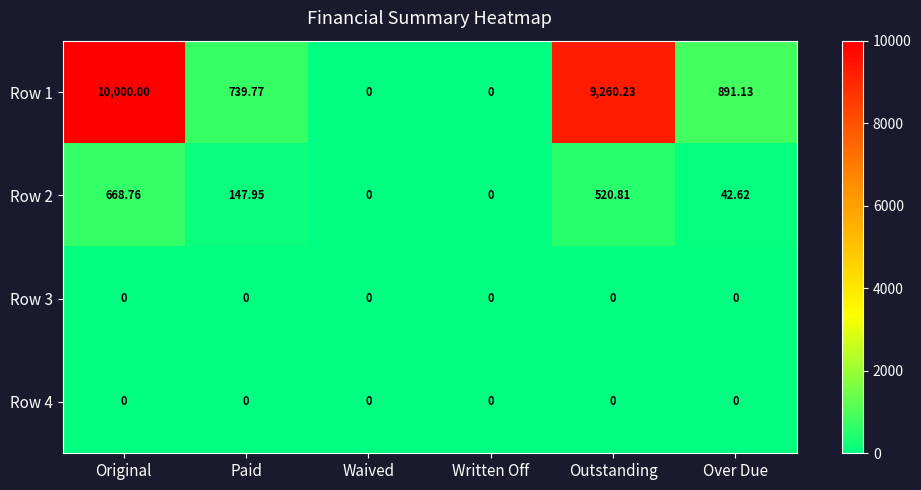

Which category has the highest value across all series?

Original